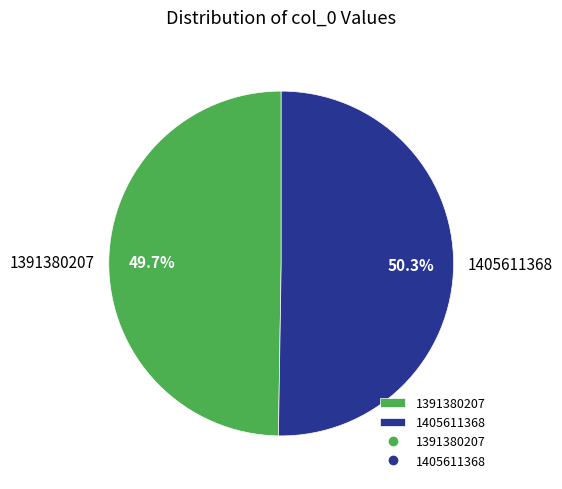

Rank the categories by value from highest to lowest.

1405611368, 1391380207